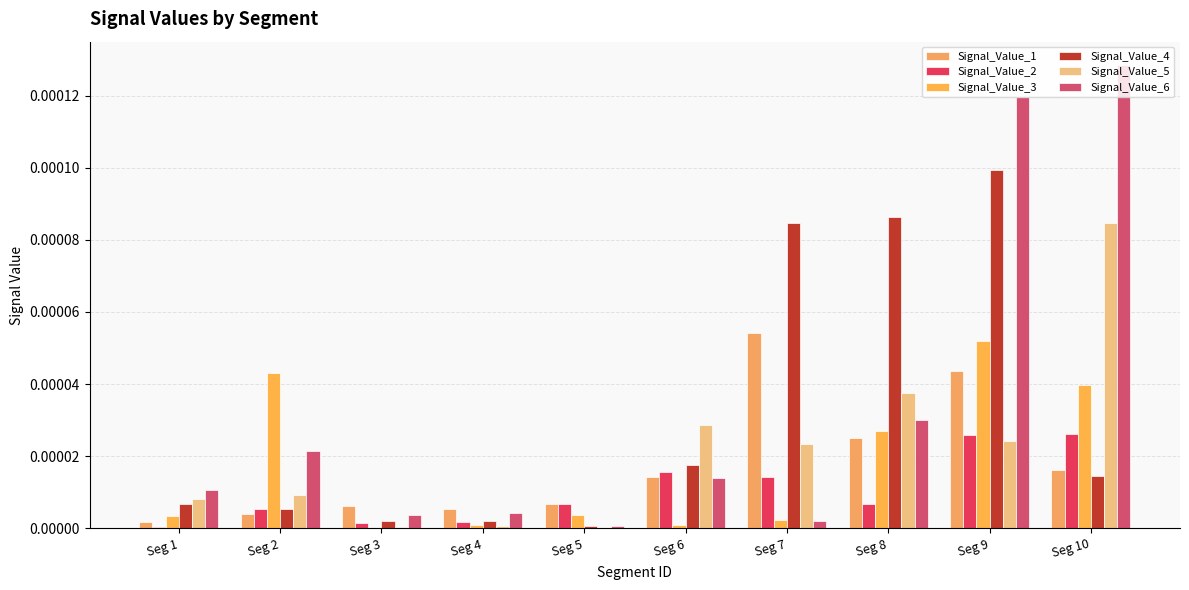

Which has a higher value, Seg 6 or Seg 1?

Seg 6